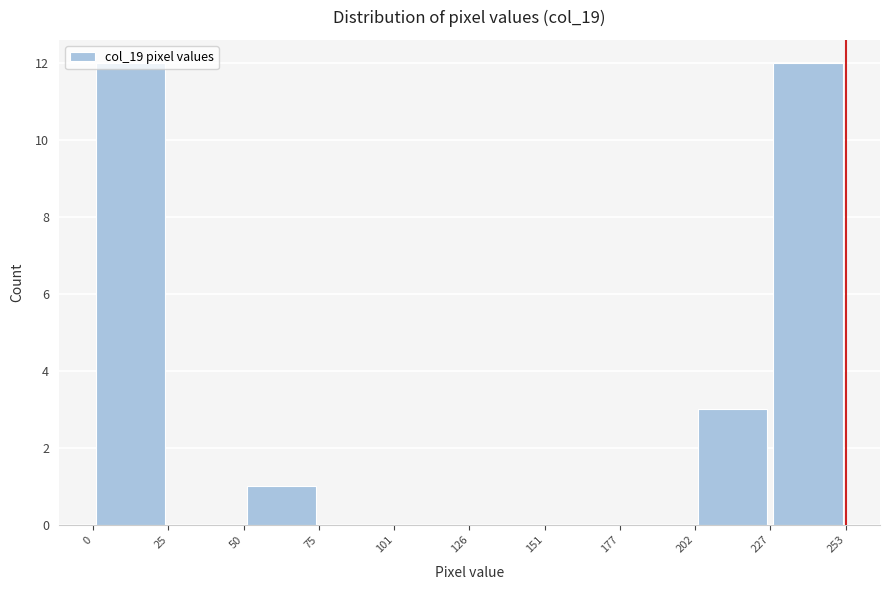

Reading left to right, transcribe this chart: for each bar, give the range it covers on the x-axis and its height. The values are not printed on the chart, so give them approximately, as read against the axis.

0 to 25: 12
25 to 50: 0
50 to 75: 1
75 to 101: 0
101 to 126: 0
126 to 151: 0
151 to 177: 0
177 to 202: 0
202 to 227: 3
227 to 253: 12